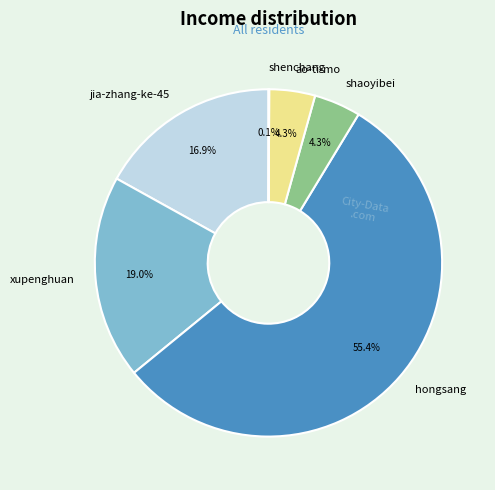

Combined, do shaoyibei and hongsang account for over 50%?

Yes